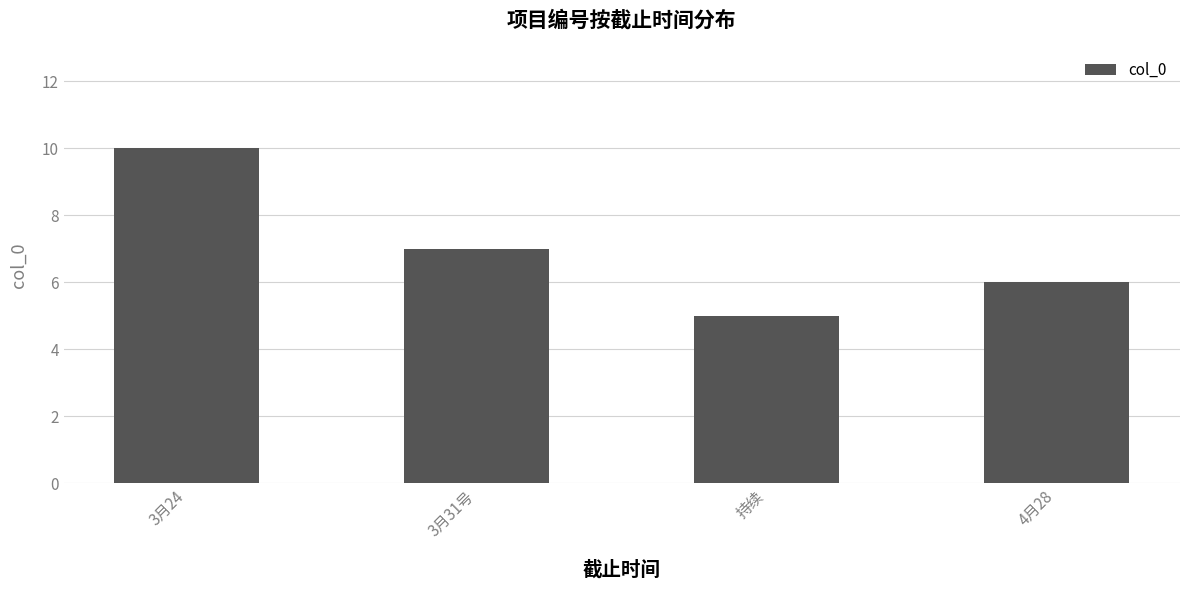

What is the label of the 4th bar from the left?

4月28